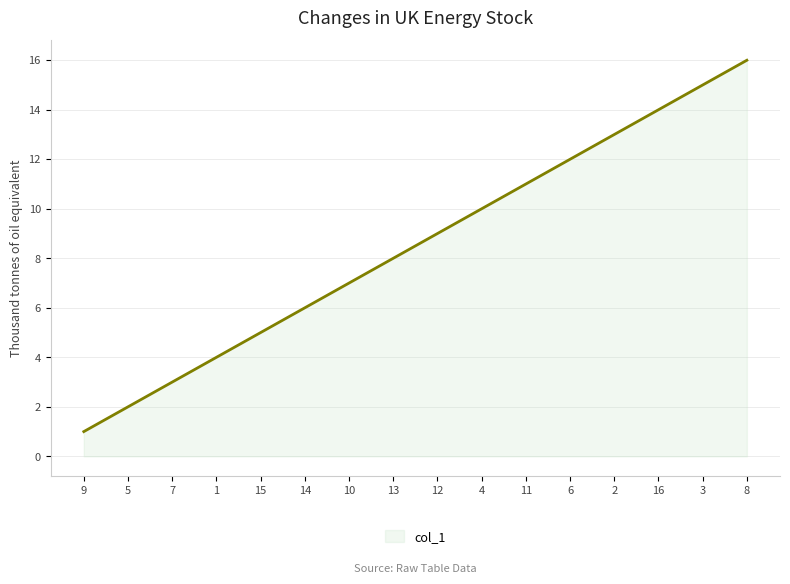

How many lines are shown in the chart?

1